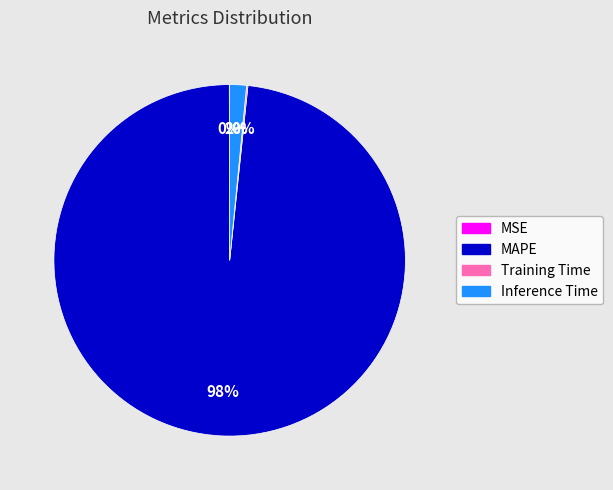

True or false: MAPE accounts for 84% of the total.

False